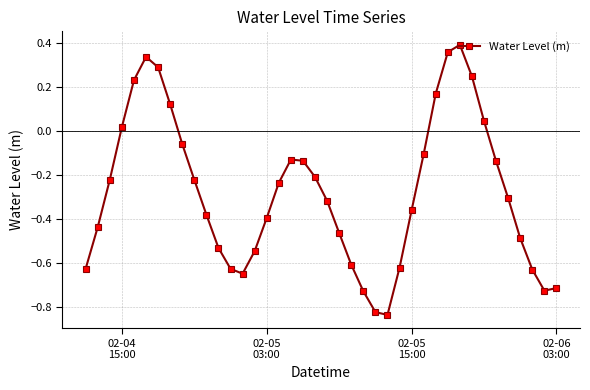

True or false: there are more than 0 points higher than both neighbors.

True